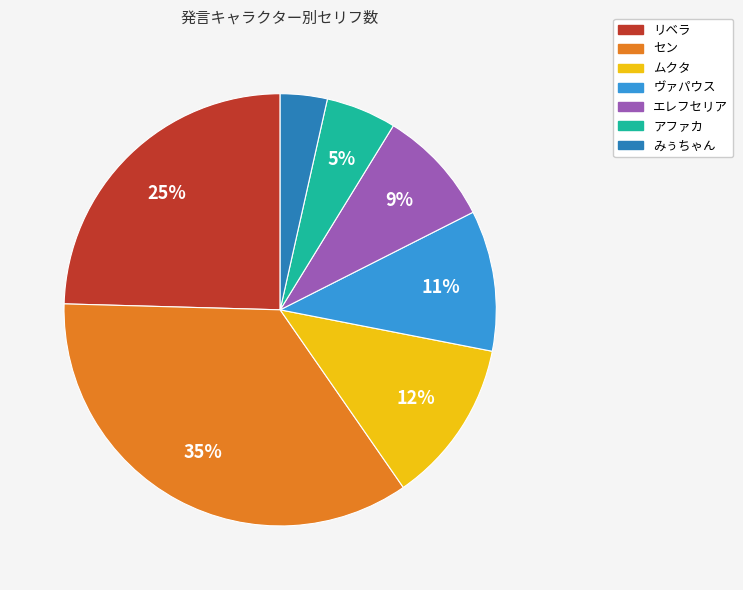

Do エレフセリア and ヴァパウス together represent more than half of the pie?

No